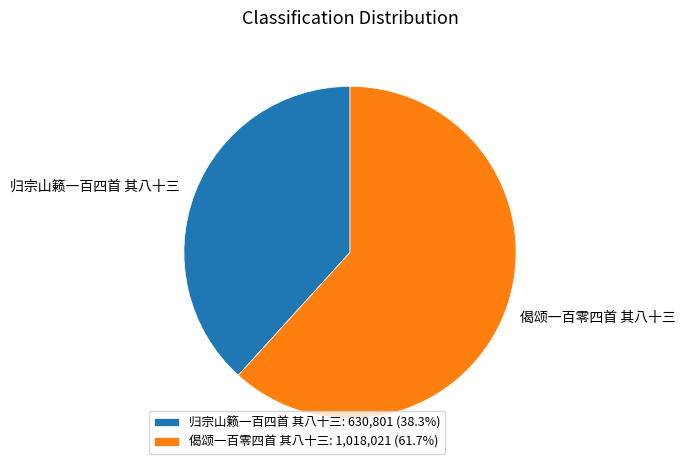

Which category has the smallest portion of the pie?

归宗山籁一百四首 其八十三